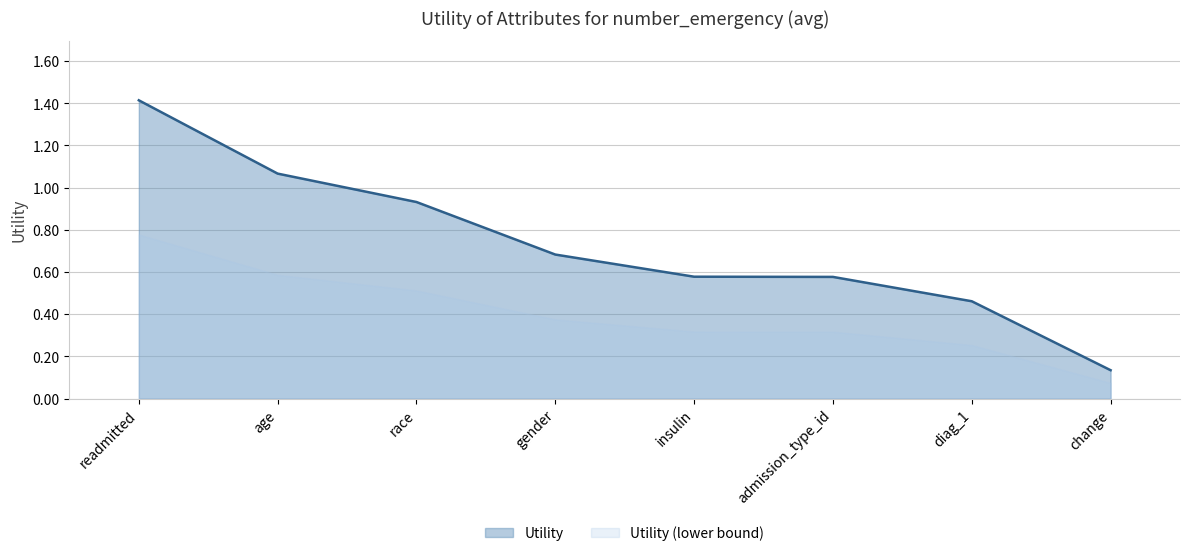

True or false: the data shows 1.1 at age.

True